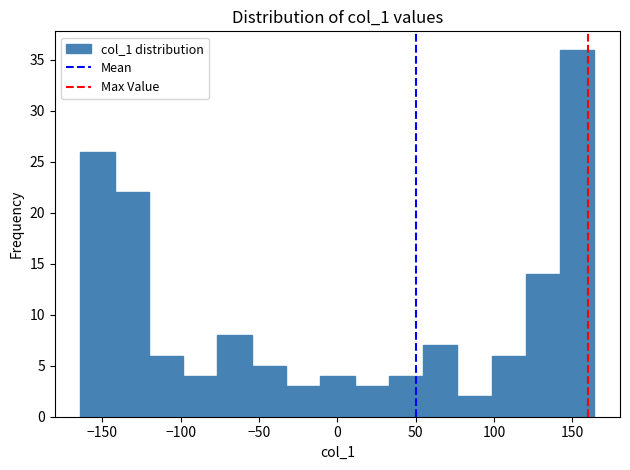

Reading left to right, list every bar in this chart as the range it spans on the x-axis followed by its height. Neither the bar edges nor the heights are printed on the chart, so give them approximately, as read against the axes.

-165 to -140: 26
-140 to -120: 22
-120 to -100: 6
-100 to -75: 4
-75 to -55: 8
-55 to -35: 5
-35 to -10: 3
-10 to 10: 4
10 to 35: 3
35 to 55: 4
55 to 75: 7
75 to 100: 2
100 to 120: 6
120 to 140: 14
140 to 165: 36